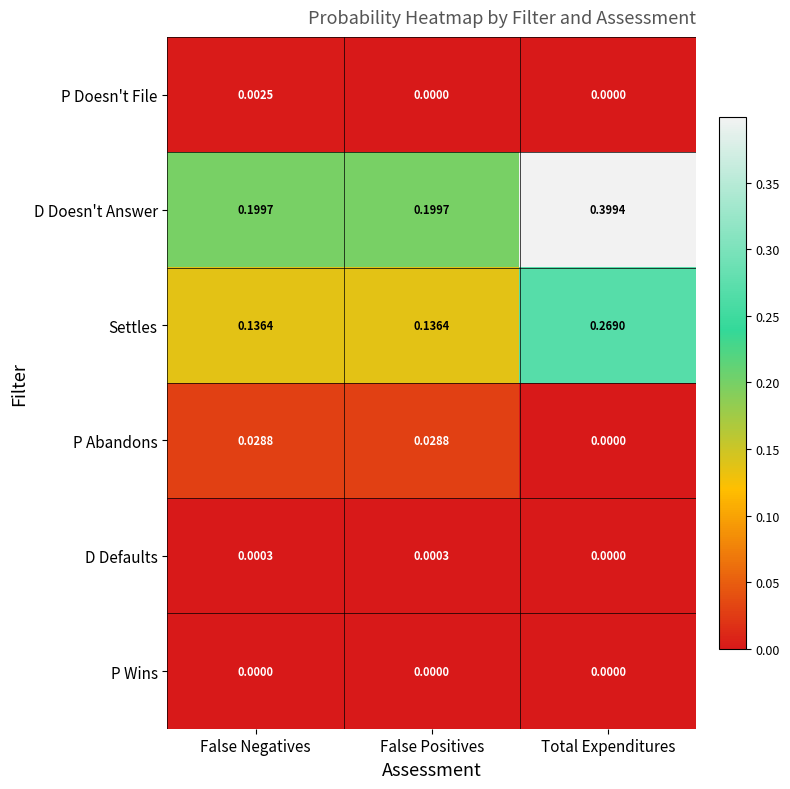

Rank the series at False Negatives from highest to lowest value.

D Doesn't Answer, Settles, P Abandons, P Doesn't File, D Defaults, P Wins